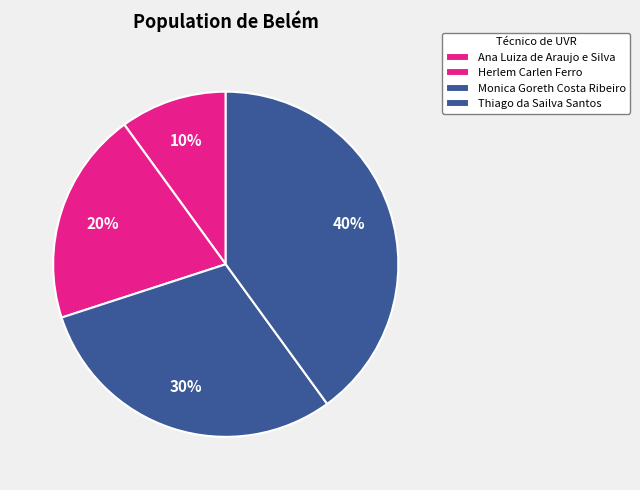

What is the largest slice in the pie chart?

Thiago da Sailva Santos